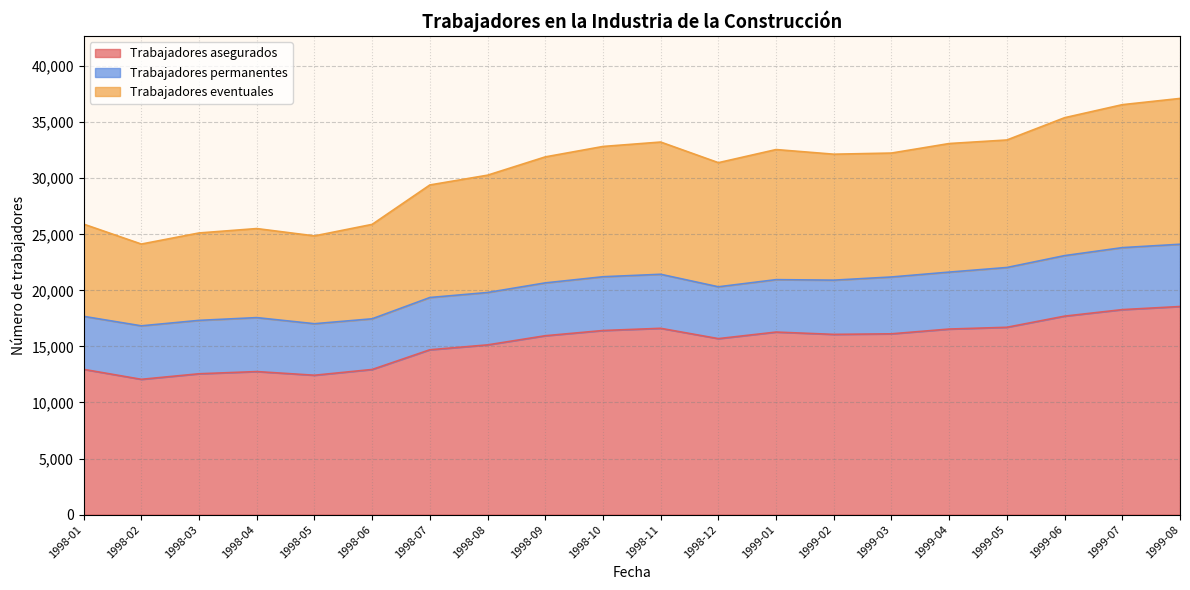

What is the total value across all series at 1998-09?

31908